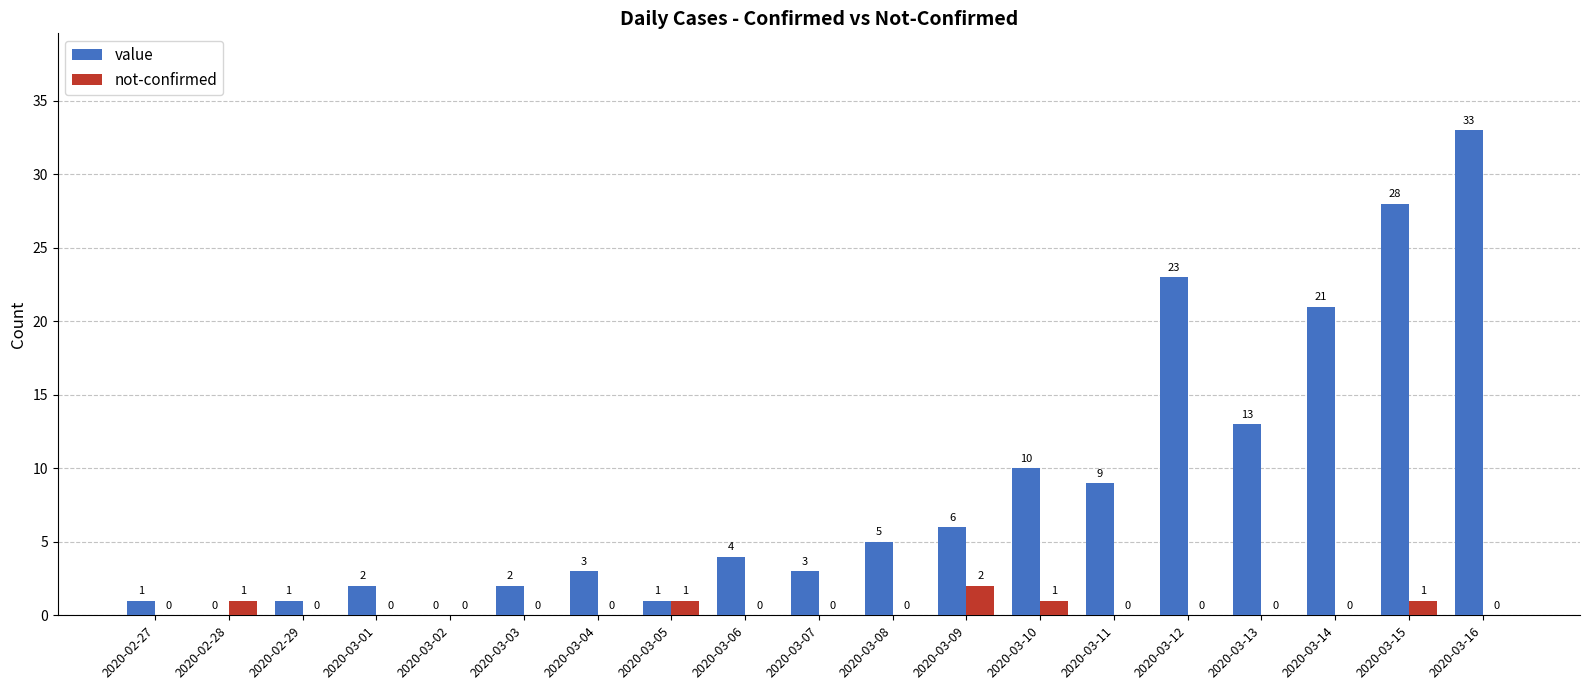

Between 2020-03-14 and 2020-03-16, which series saw the biggest shift?

value